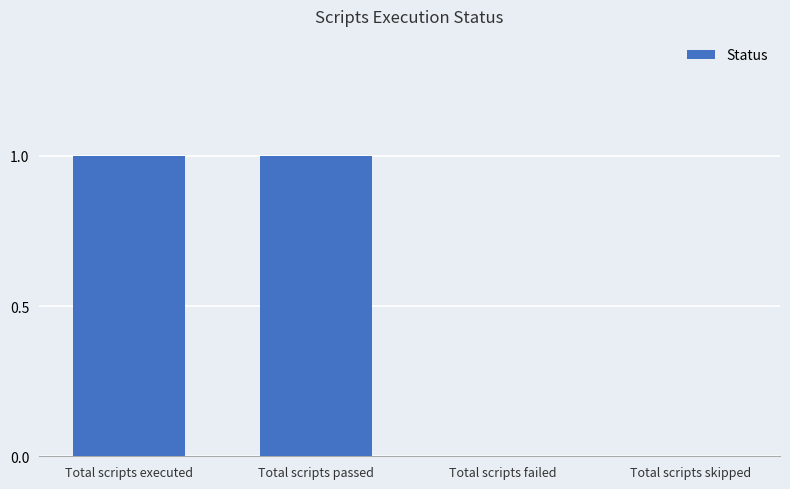

Reading right to left, what are all the values shown in this chart?

0	0	1	1